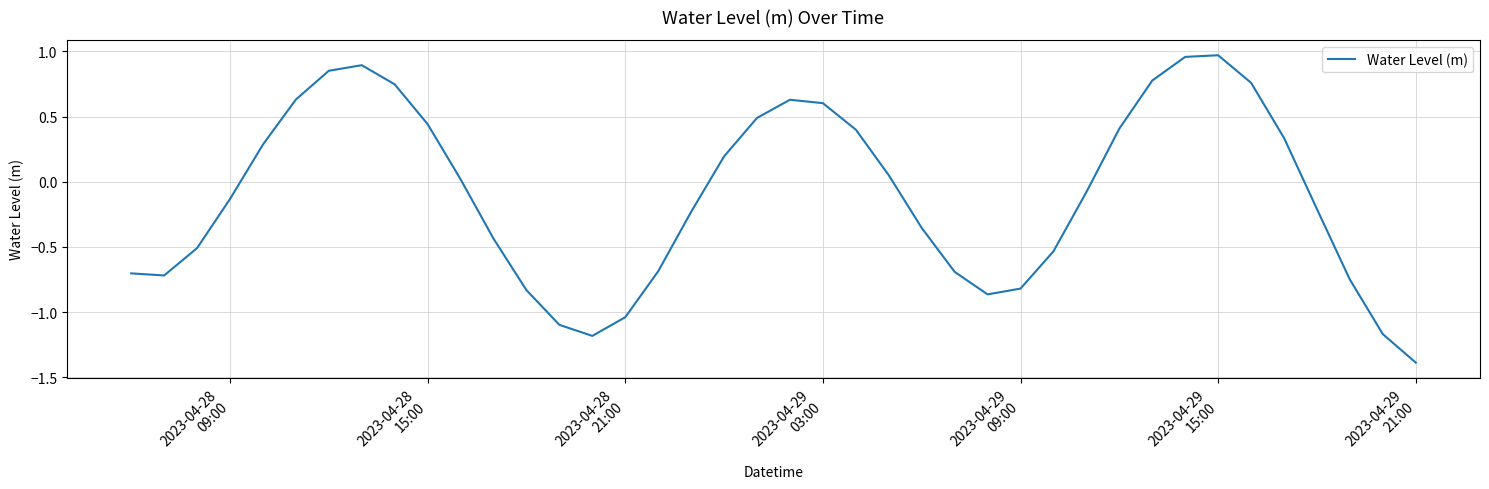

How many values are below 0?

21